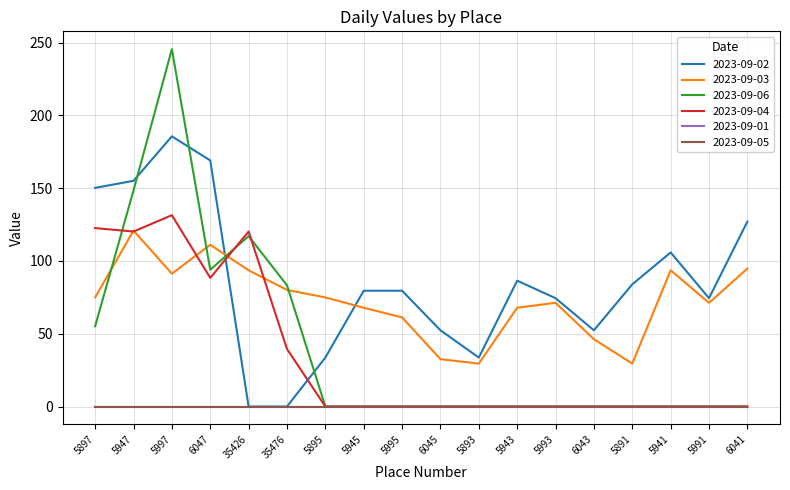

What is the sum of all 2023-09-06 values?

743.3